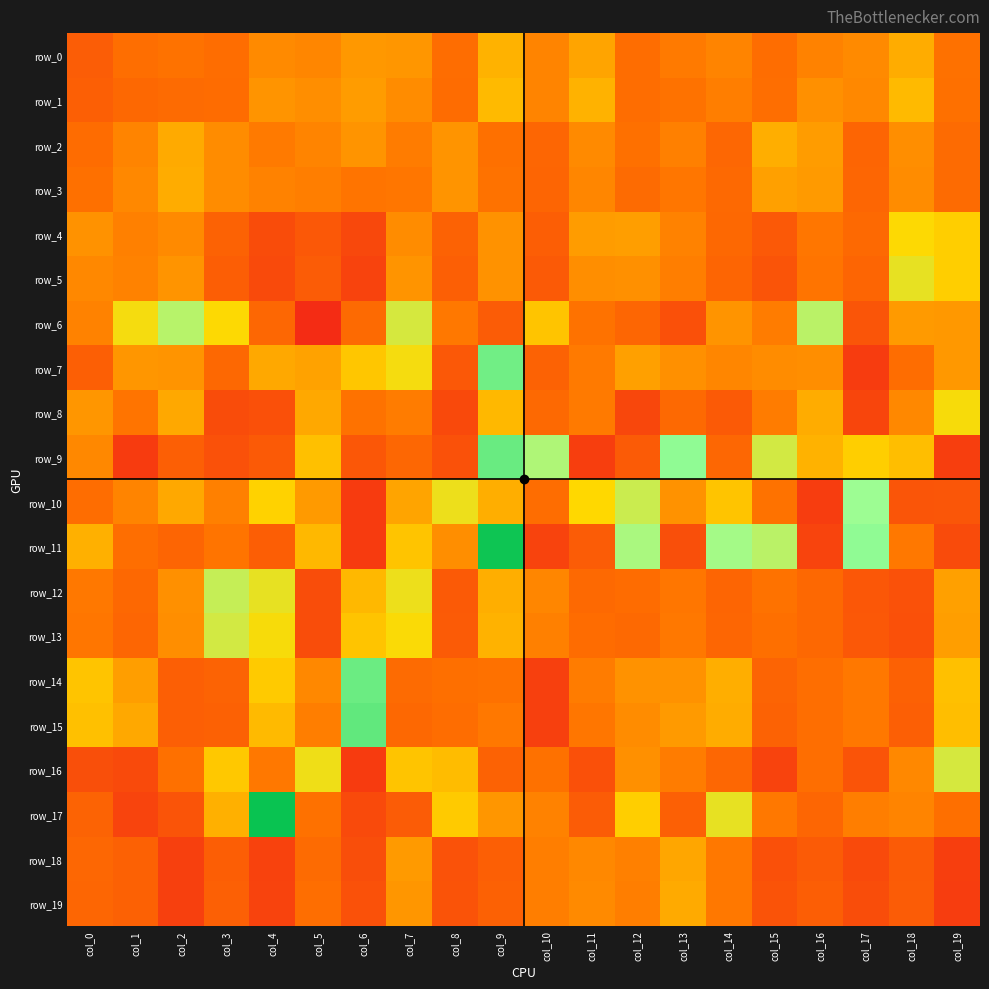

Between col_7 and col_18, which series saw the biggest shift?

row_12